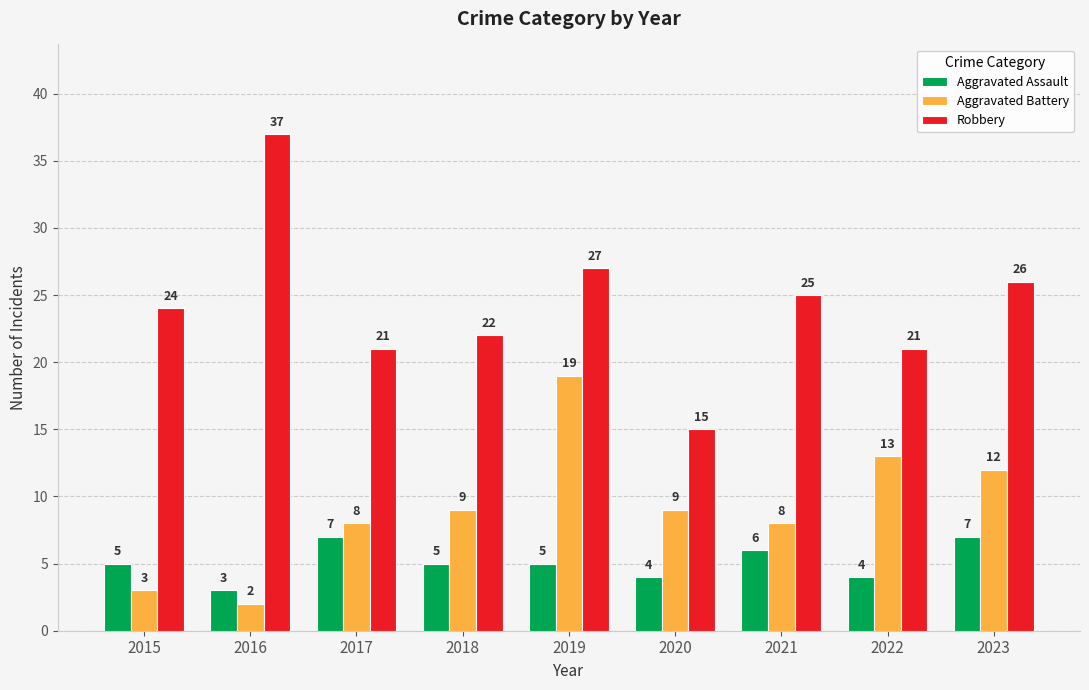

The Aggravated Battery series shows 9 at 2020. True or false?

True